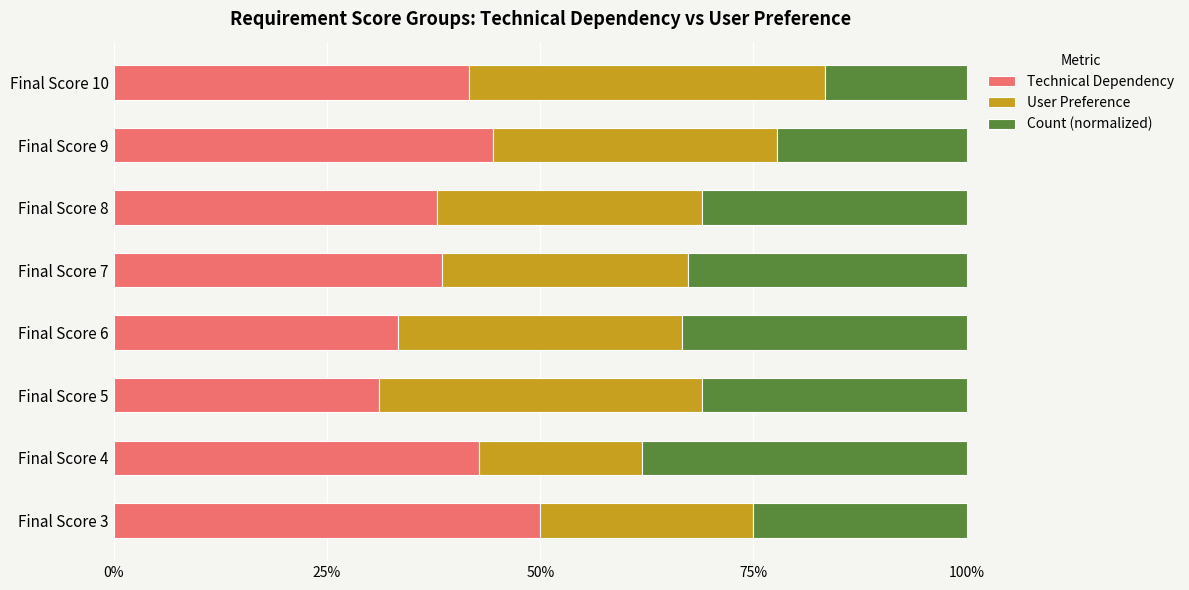

What are all the series names shown in the legend?

Technical Dependency, User Preference, Count (normalized)